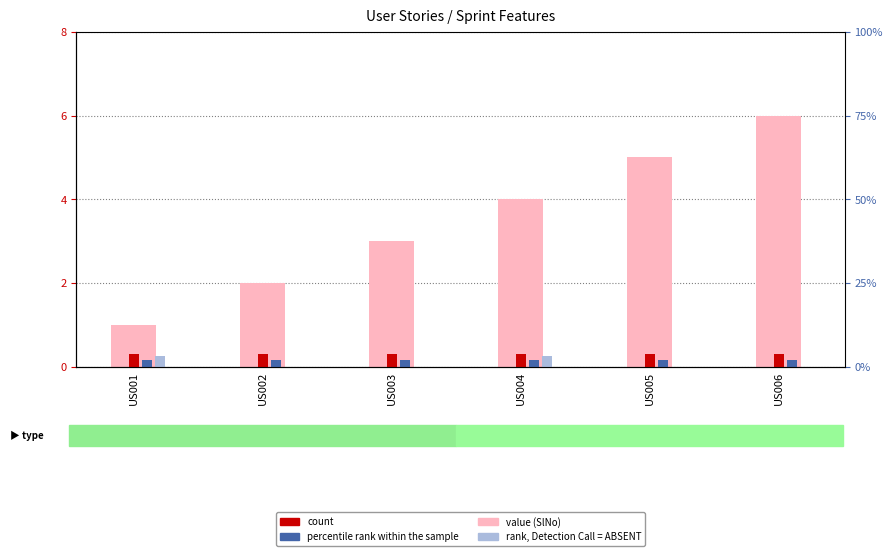

The value (SlNo) series shows 6.0 at US006. True or false?

True